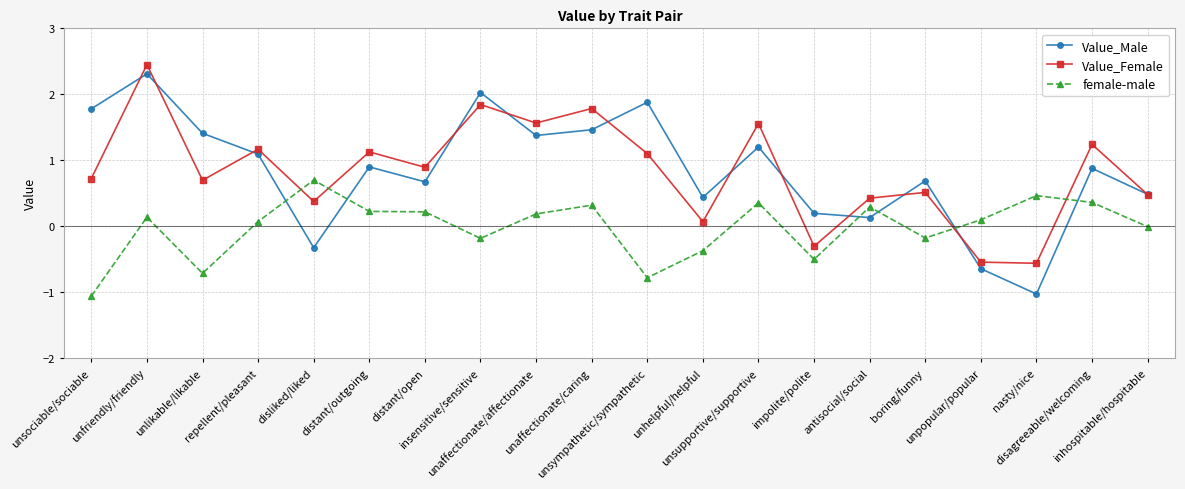

How many times do Value_Male and female-male cross each other?

6